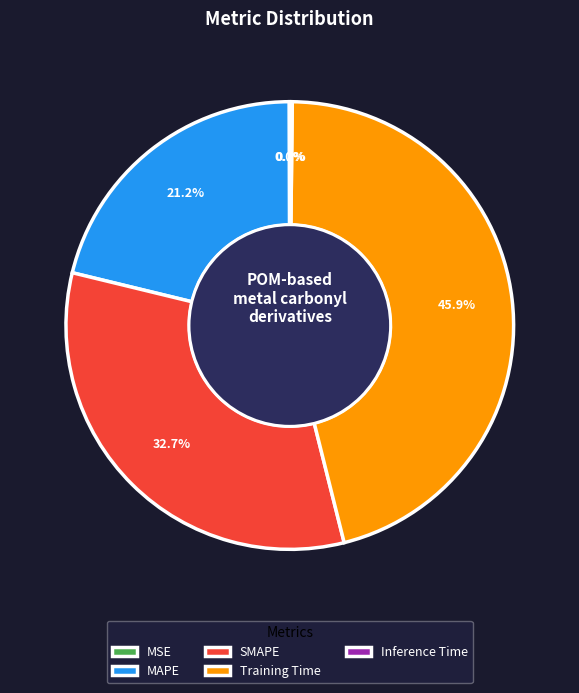

True or false: SMAPE accounts for 40% of the total.

False